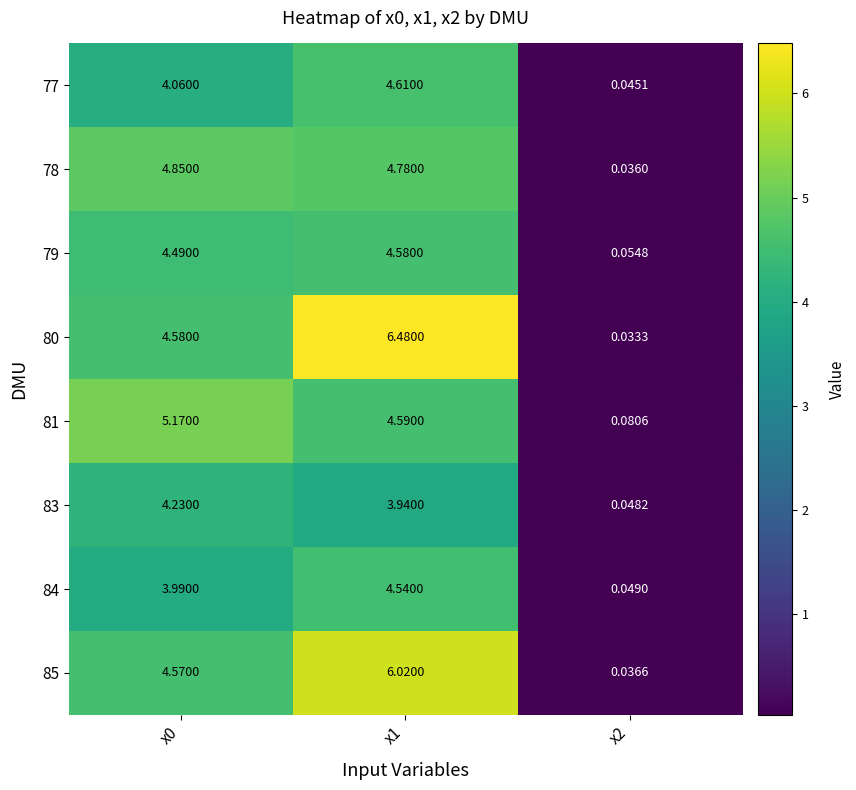

Is the value of 81 at x2 greater than the value of 80 at x0?

No